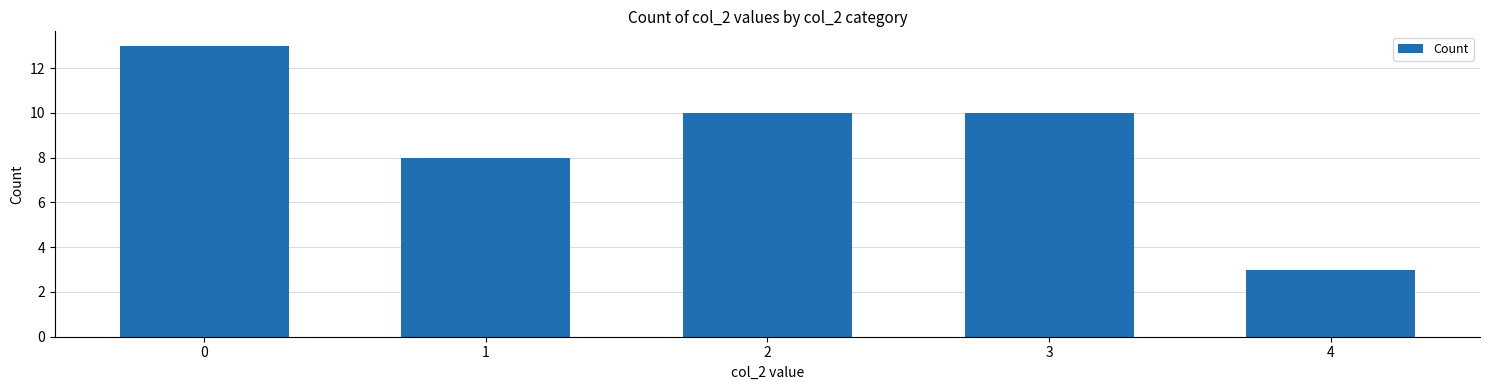

The chart shows a value of 13 at 0. True or false?

True